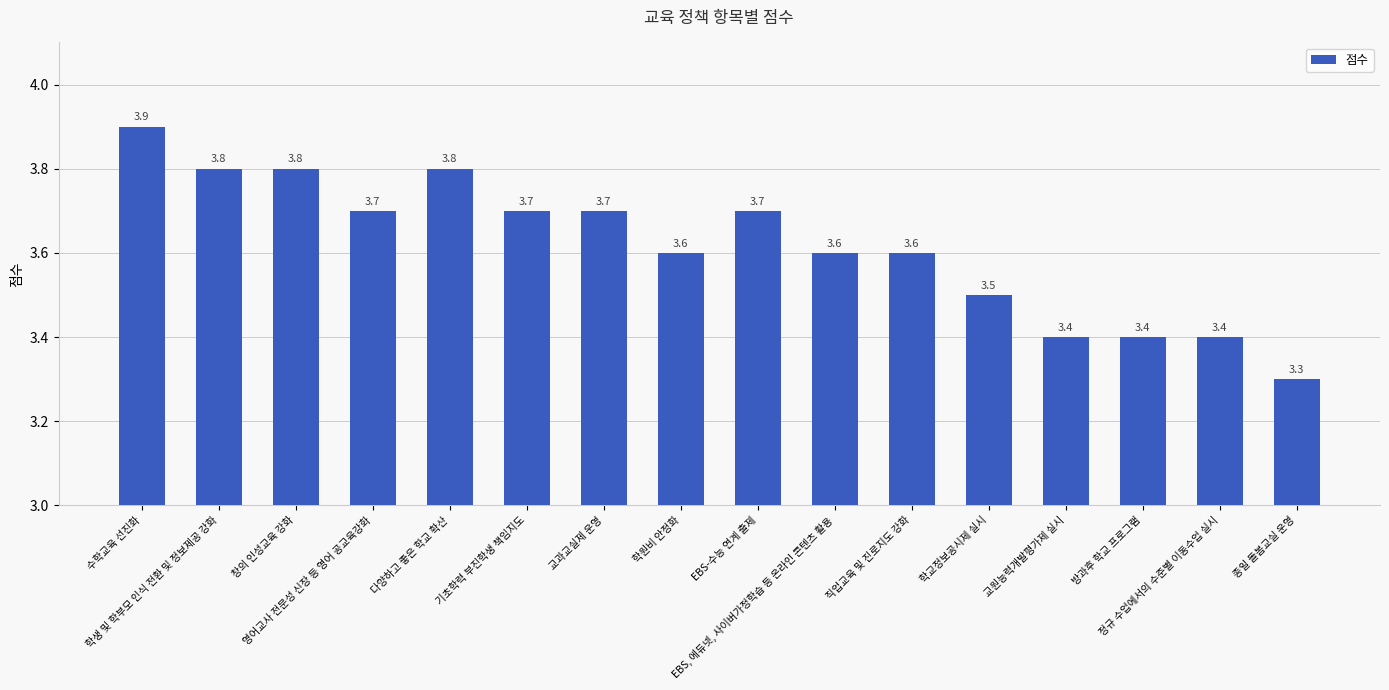

What is the label of the 3rd bar from the right?

방과후 학교 프로그램